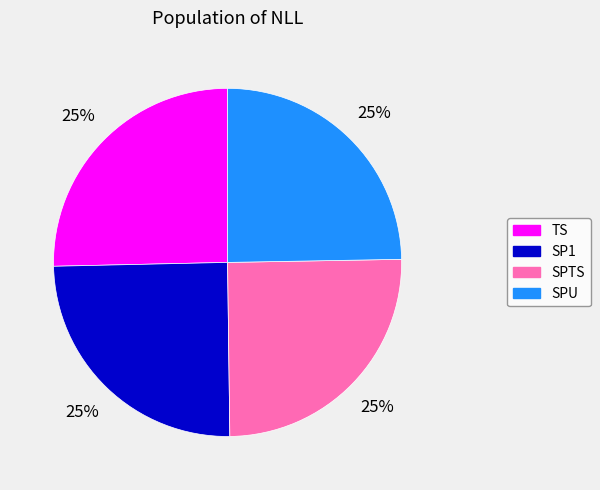

The TS slice represents 25% of the pie. True or false?

True